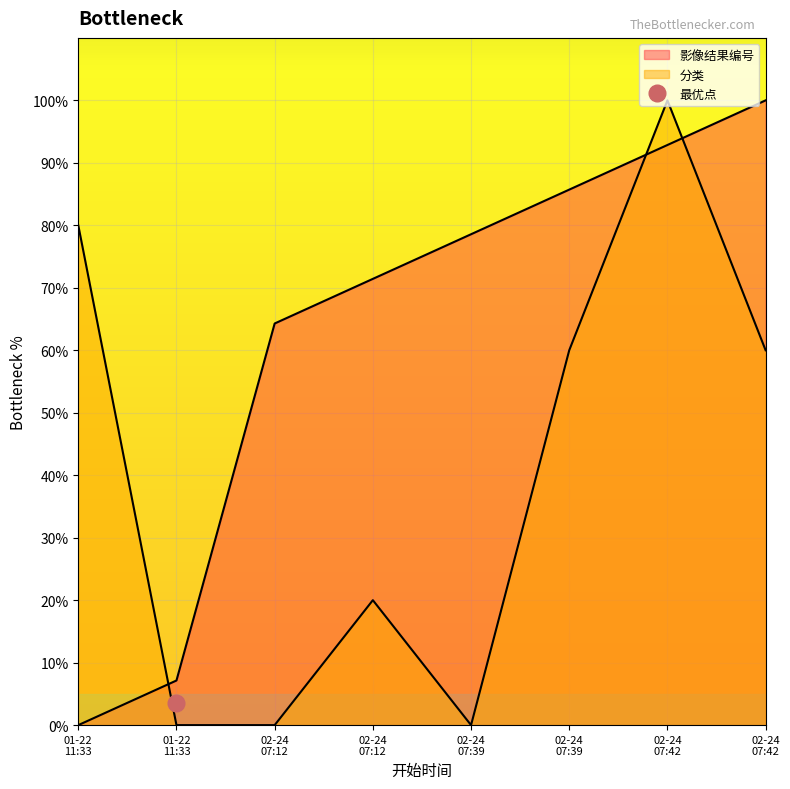

What is the total value across all series at 2020-02-24 07:12:35?

64.3